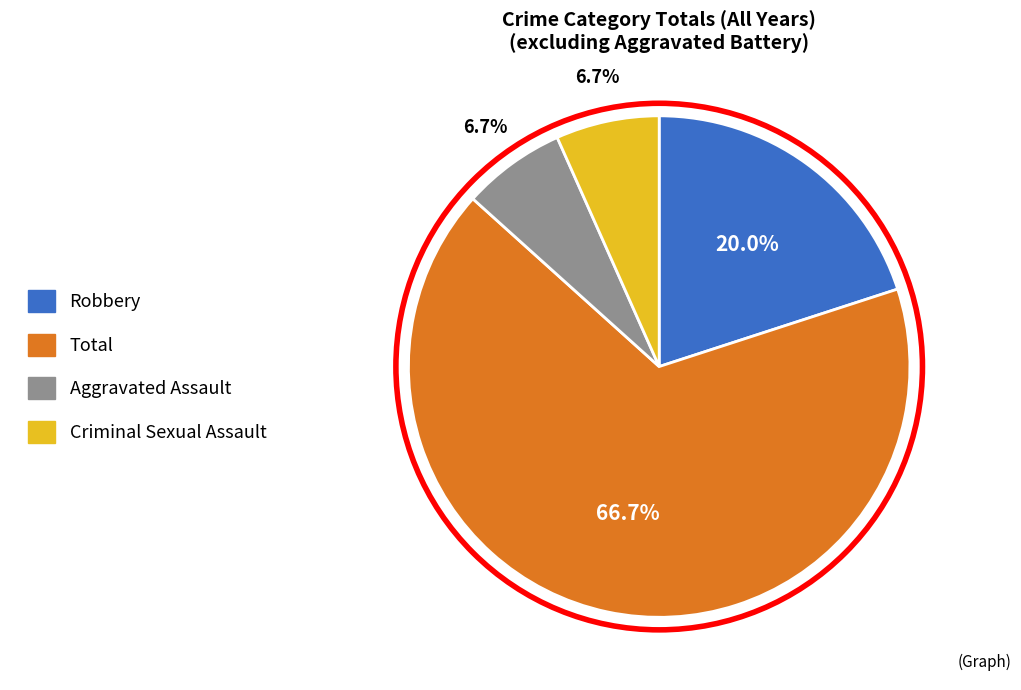

What percentage is the Criminal Sexual Assault slice, to the nearest percent?

7%